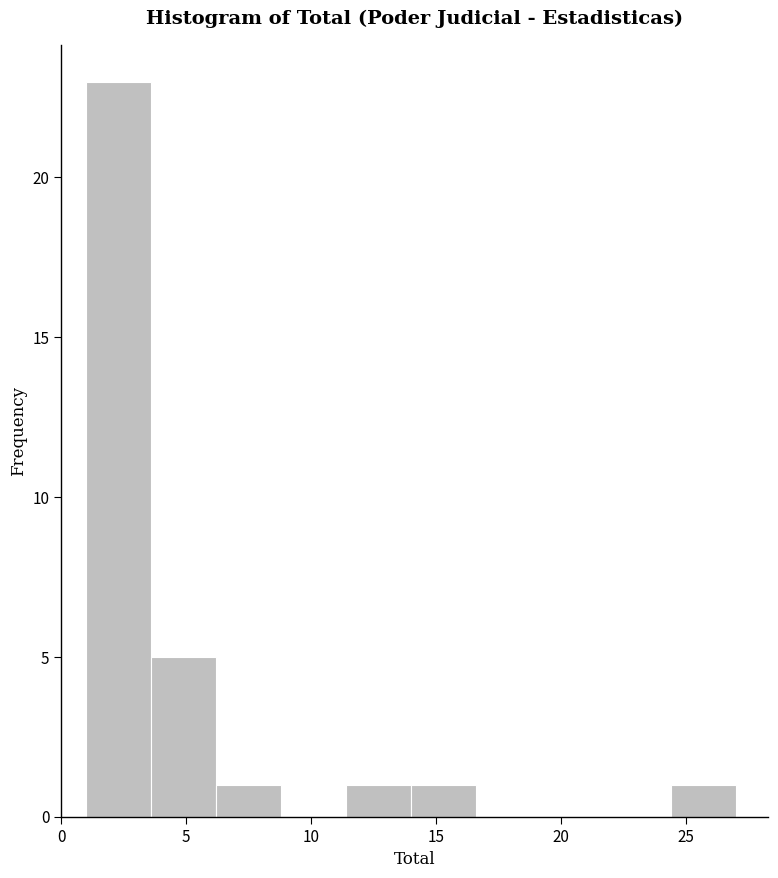

Which range on the x-axis has the tallest bar?

1.0 to 3.6